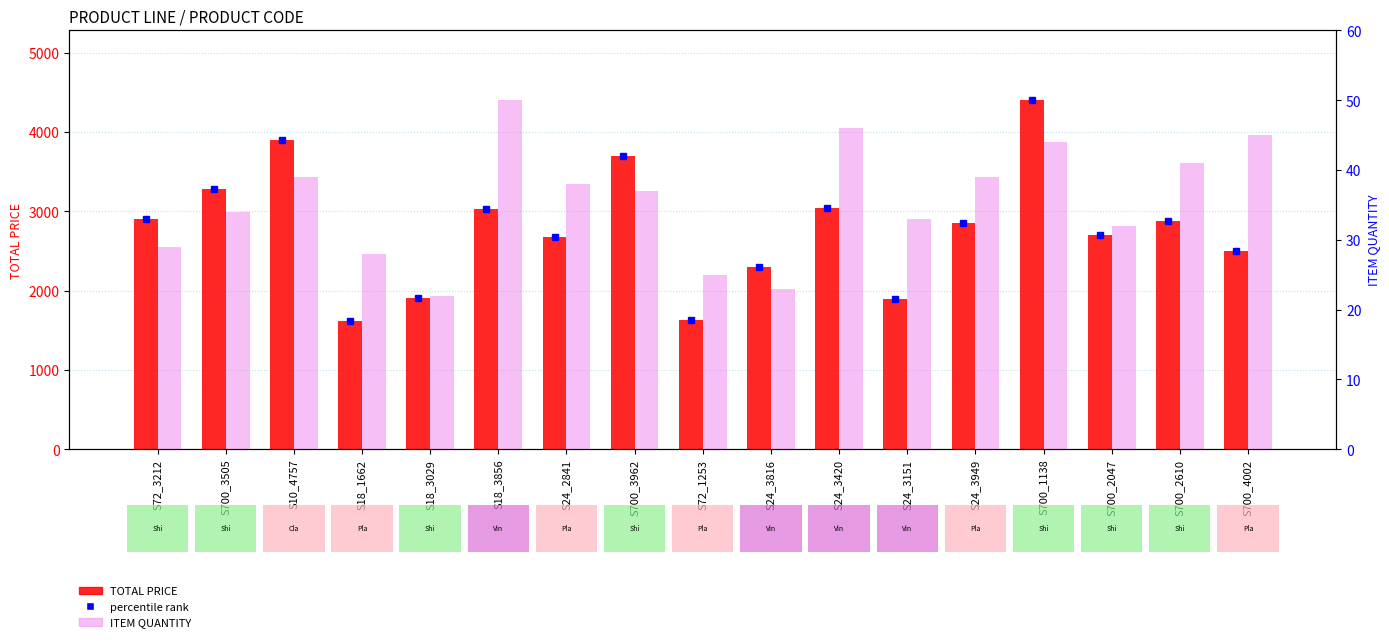

At which label does TOTAL PRICE reach its minimum?

S18_1662